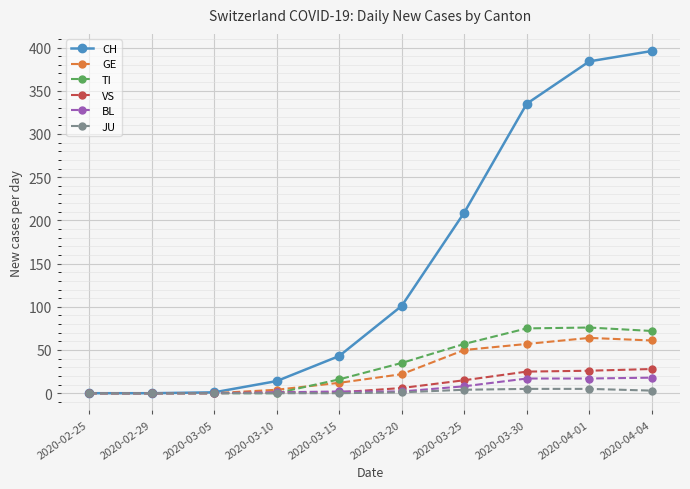

Which series has the largest total across all categories?

CH